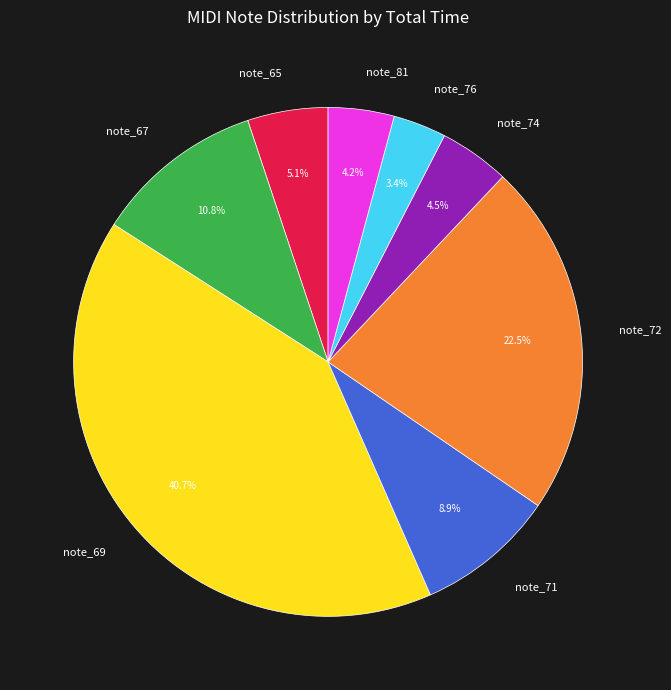

To the nearest percent, what is the difference between the largest and smallest slice percentages?

37%